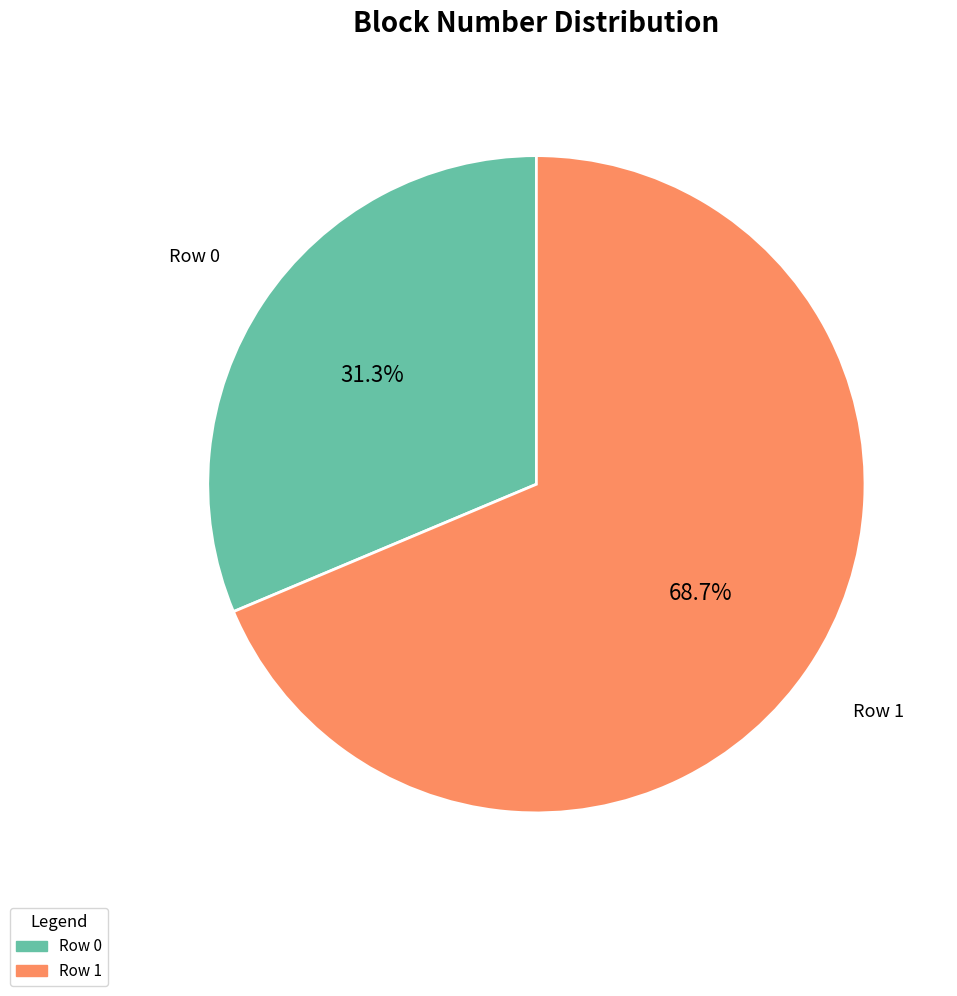

To the nearest percent, what percentage of the pie is Row 0?

31%